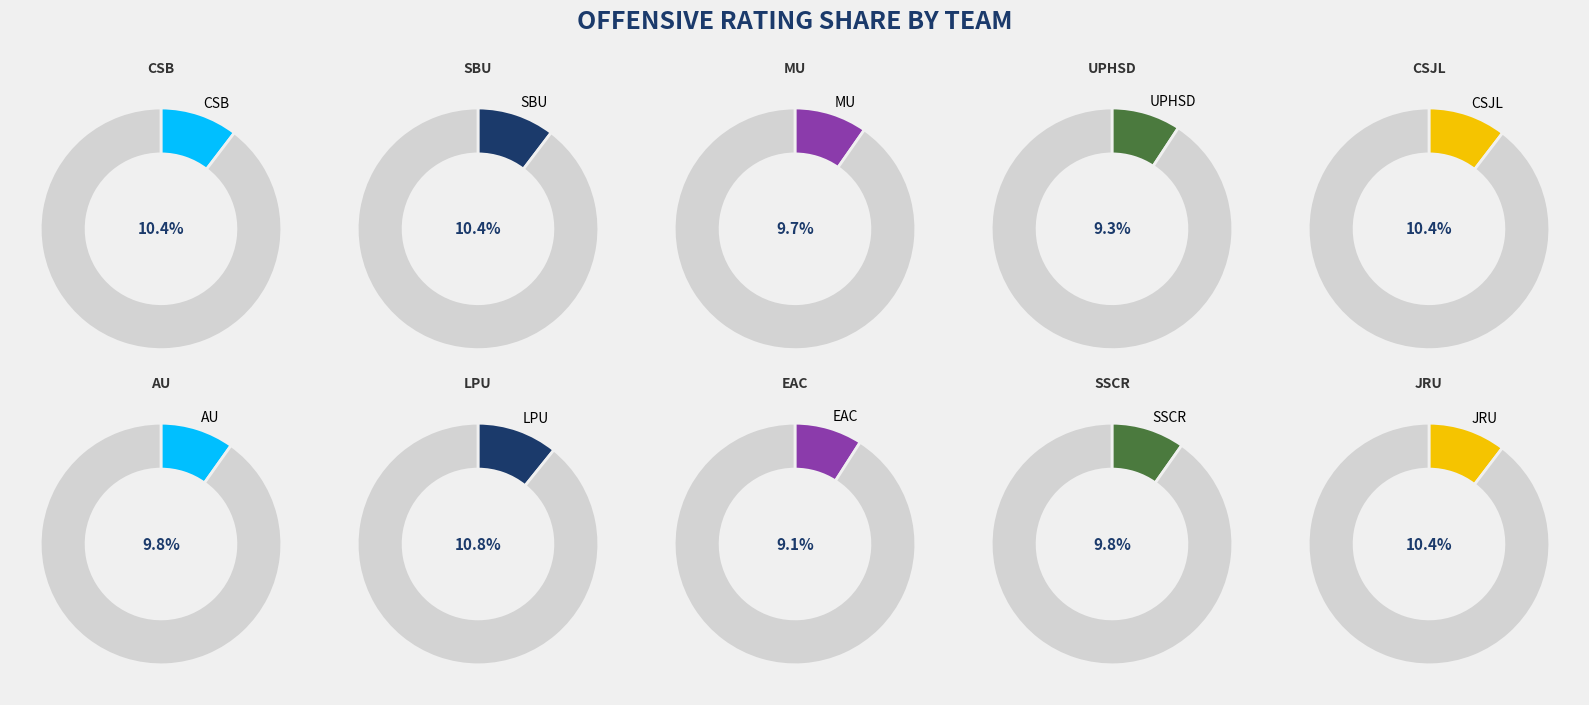

The SSCR slice represents 10% of the pie. True or false?

True